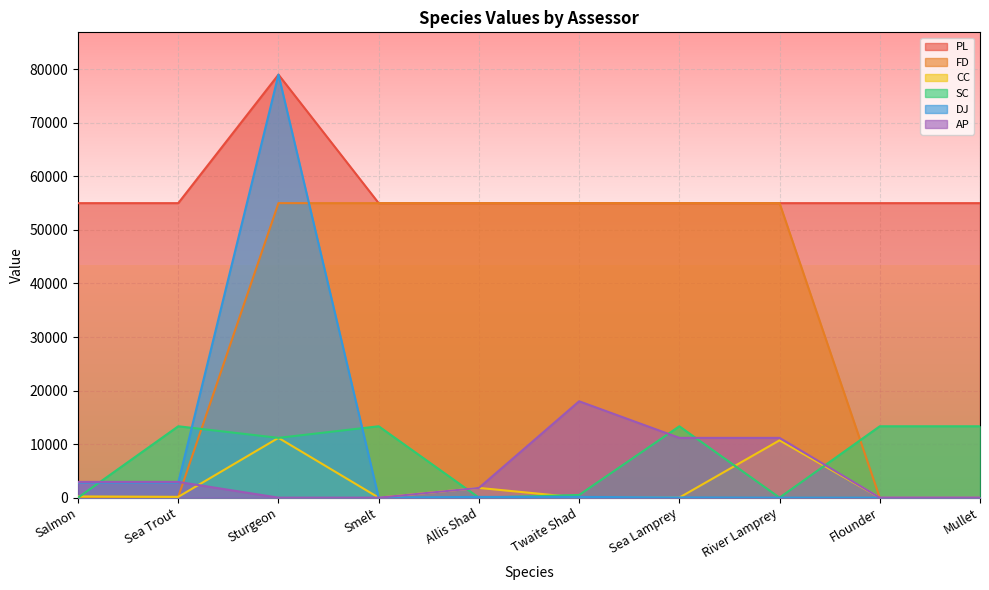

What are all the series names shown in the legend?

PL, FD, CC, SC, DJ, AP